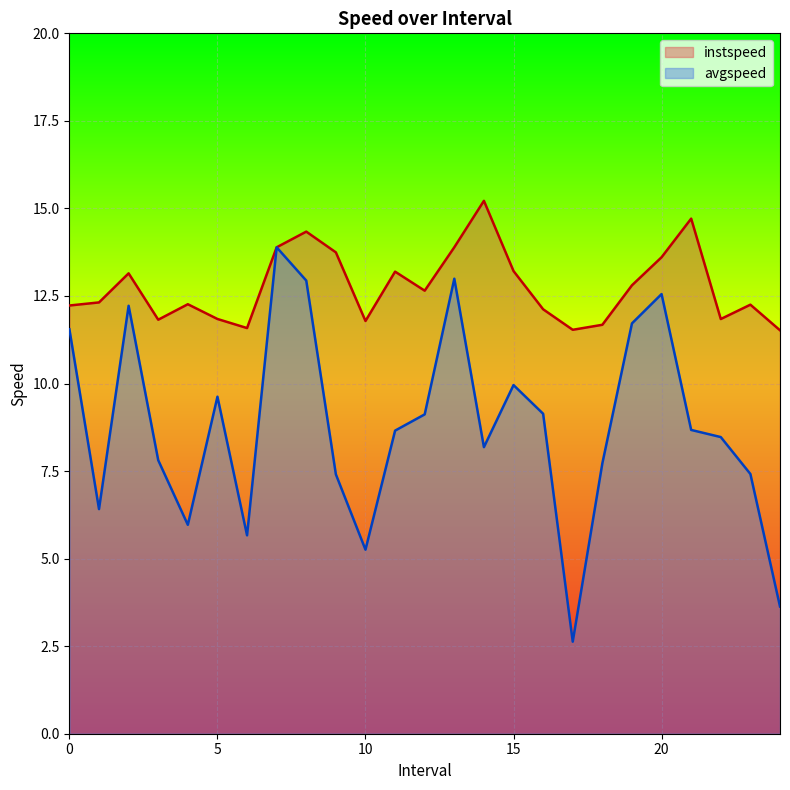

How many interior local peaks does the avgspeed series have?

6